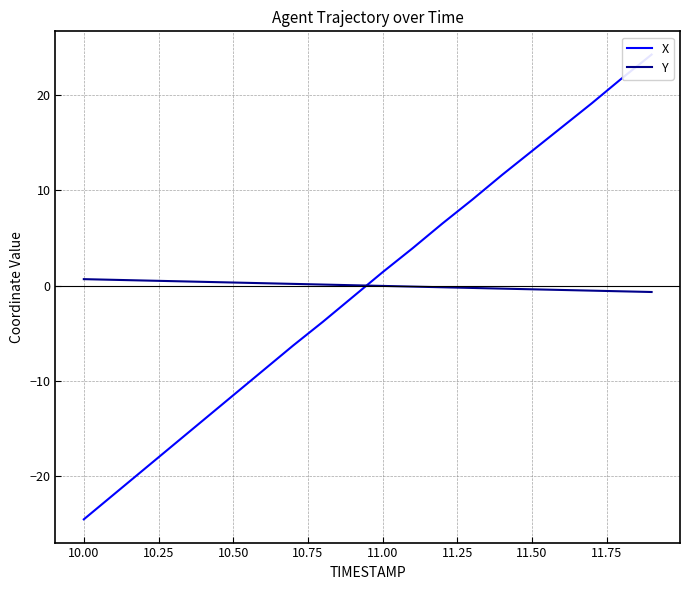

True or false: Y has a value of 0.3 at 10.50.

True